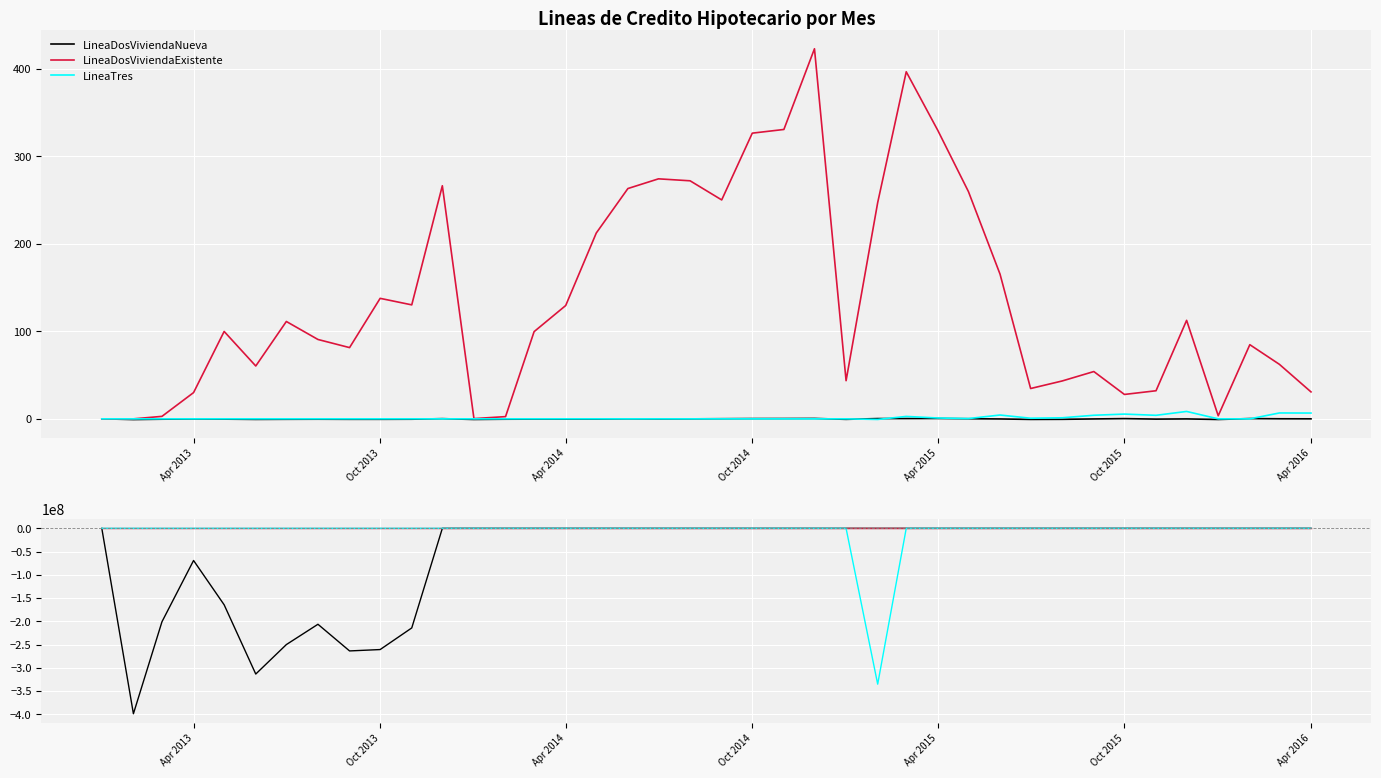

What is the average value of the LineaTres series?

-8382637.6